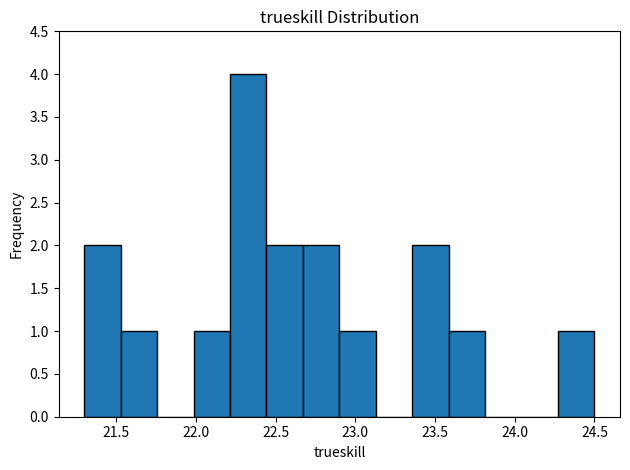

What is the height of the bar covering 21.55 to 21.75 on the x-axis? Neither the bar edges nor the heights are printed on the chart, so give them approximately, as read against the axes.

1